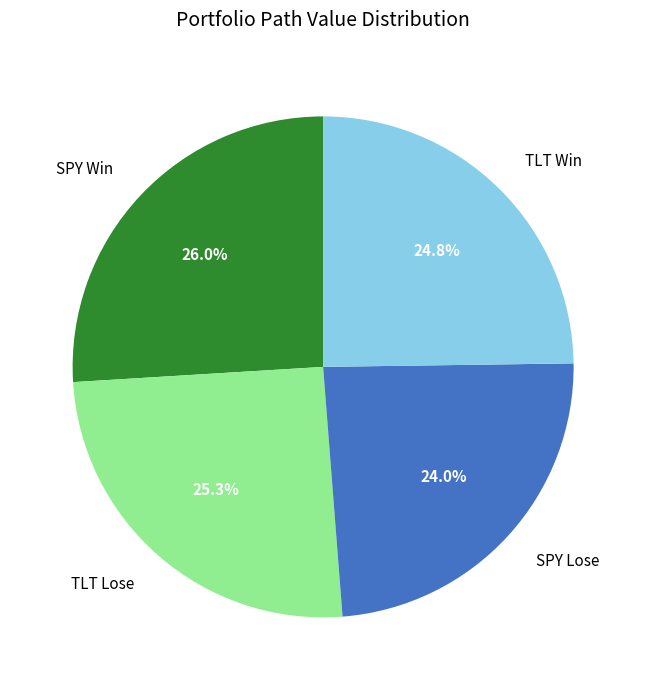

To the nearest percent, what percentage of the pie is TLT Win?

25%